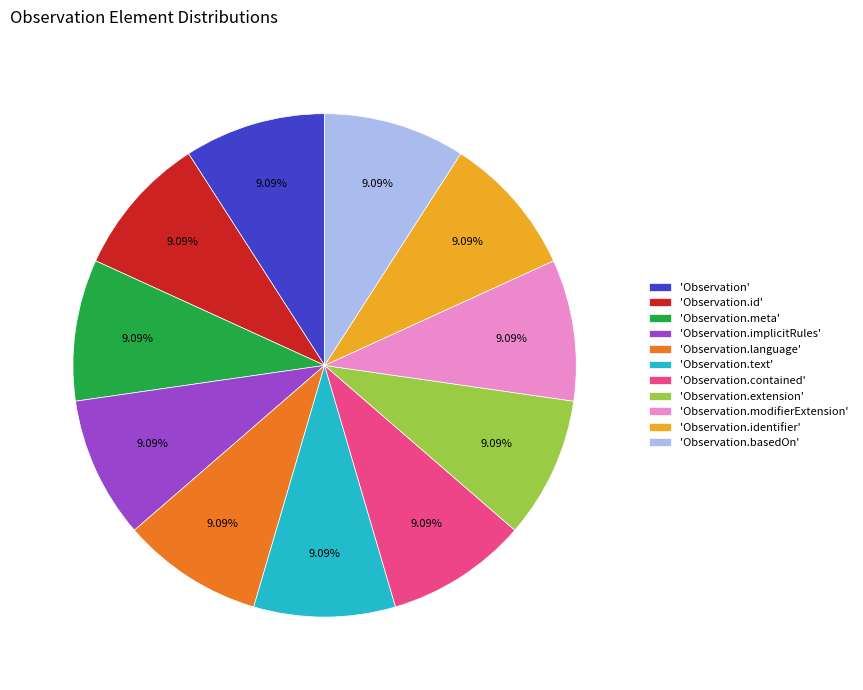

Approximately how many times larger is the value at 'Observation.basedOn' compared to 'Observation'?

1.0